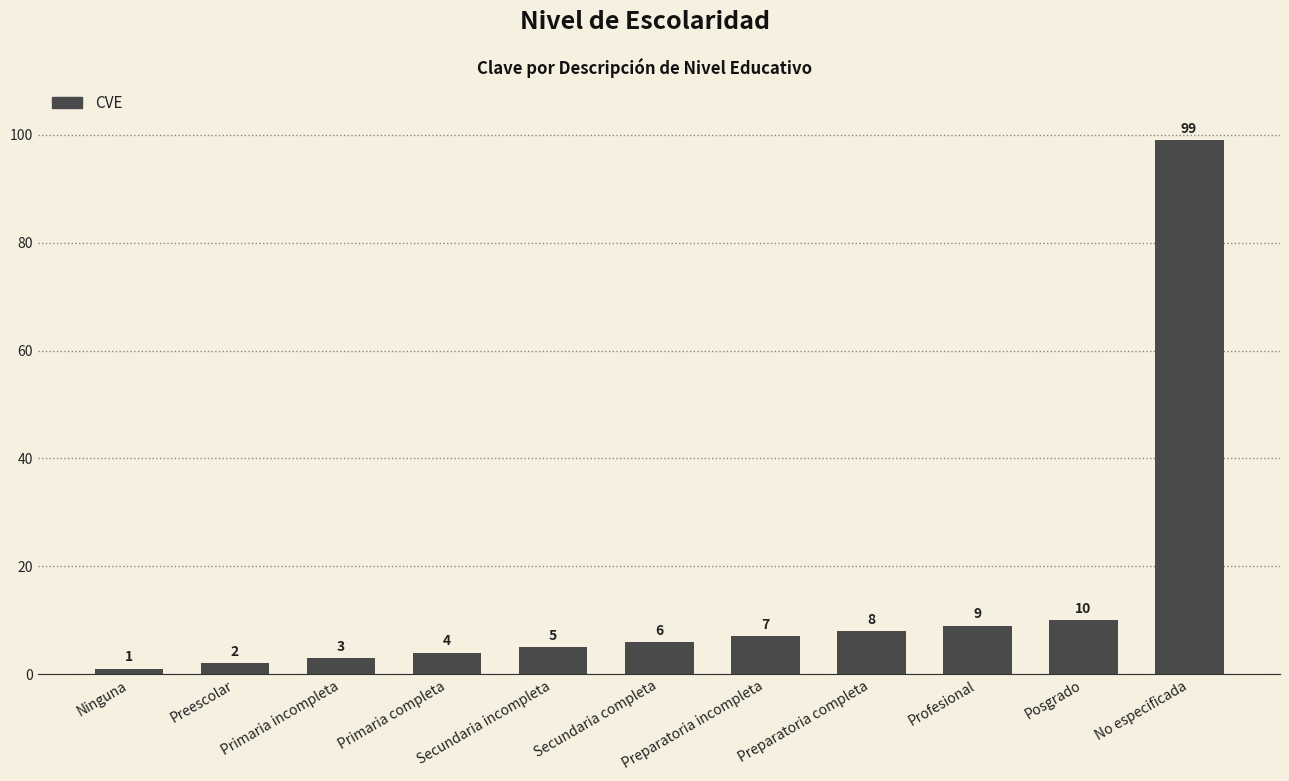

Which label corresponds to the largest value in the chart?

No especificada